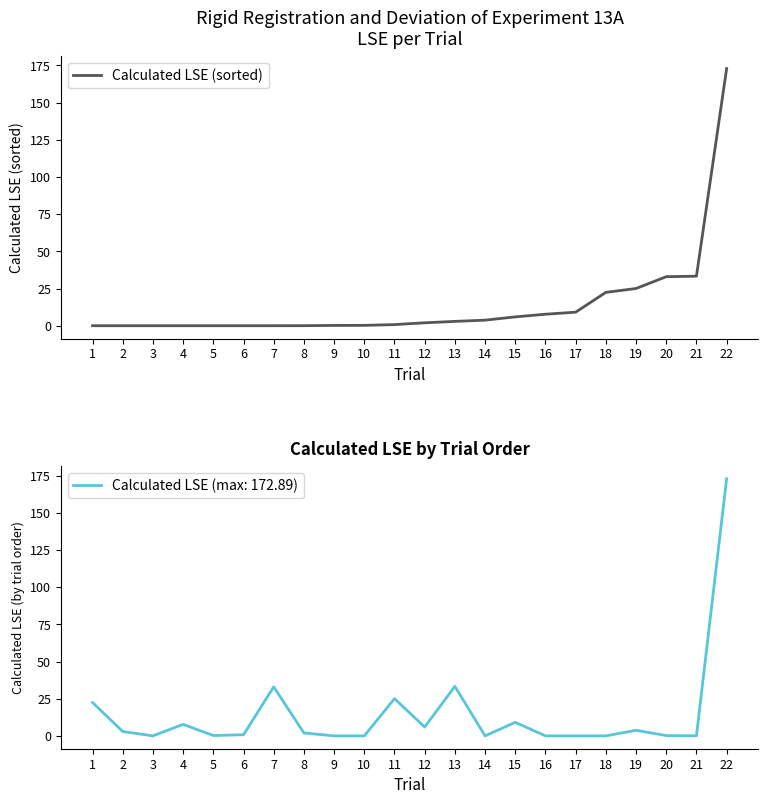

What is the sum of all values?

319.2